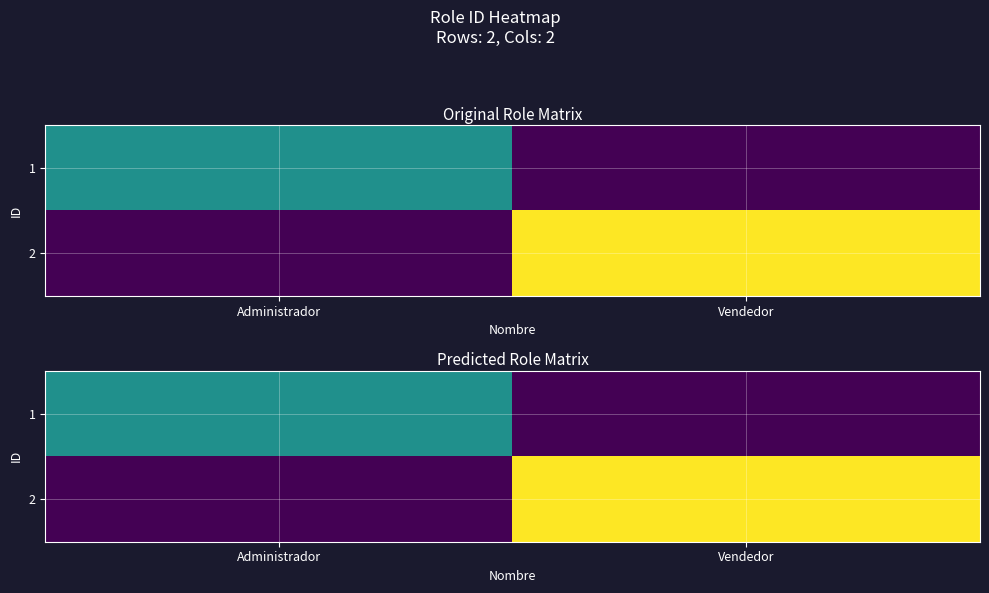

At which label is 1 closest to 0?

Vendedor